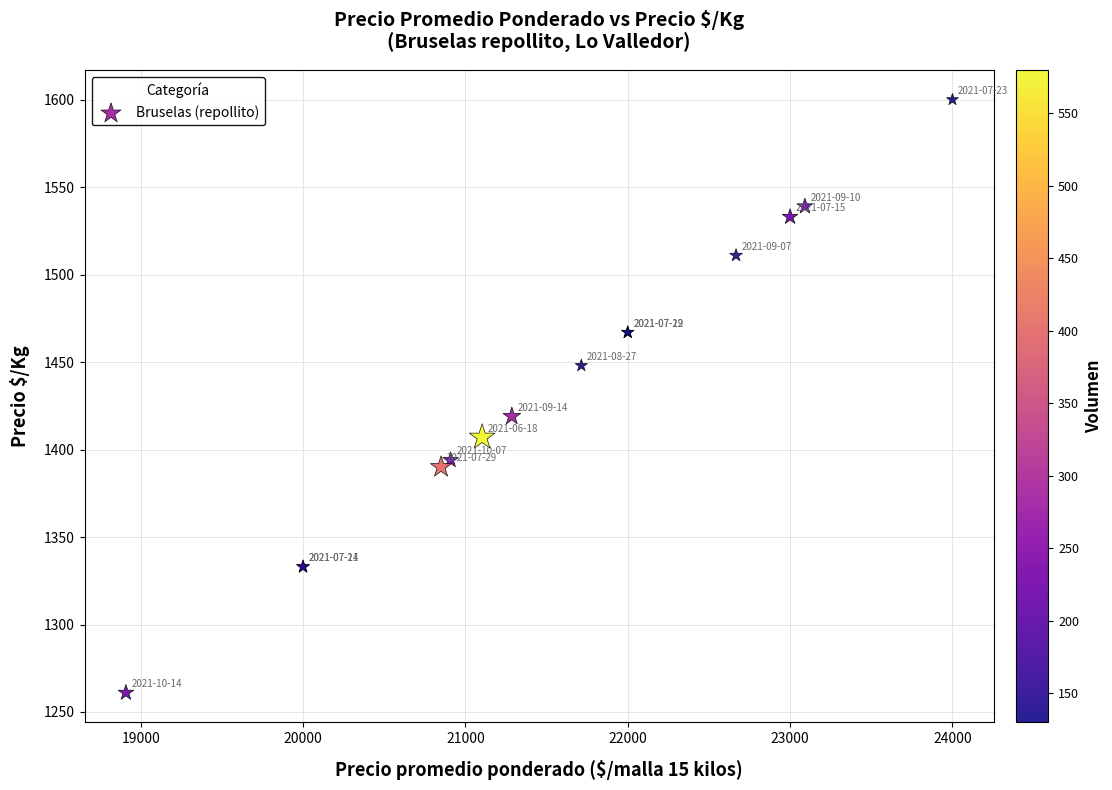

What Y value in the scatter plot is closest to 1430?

1419